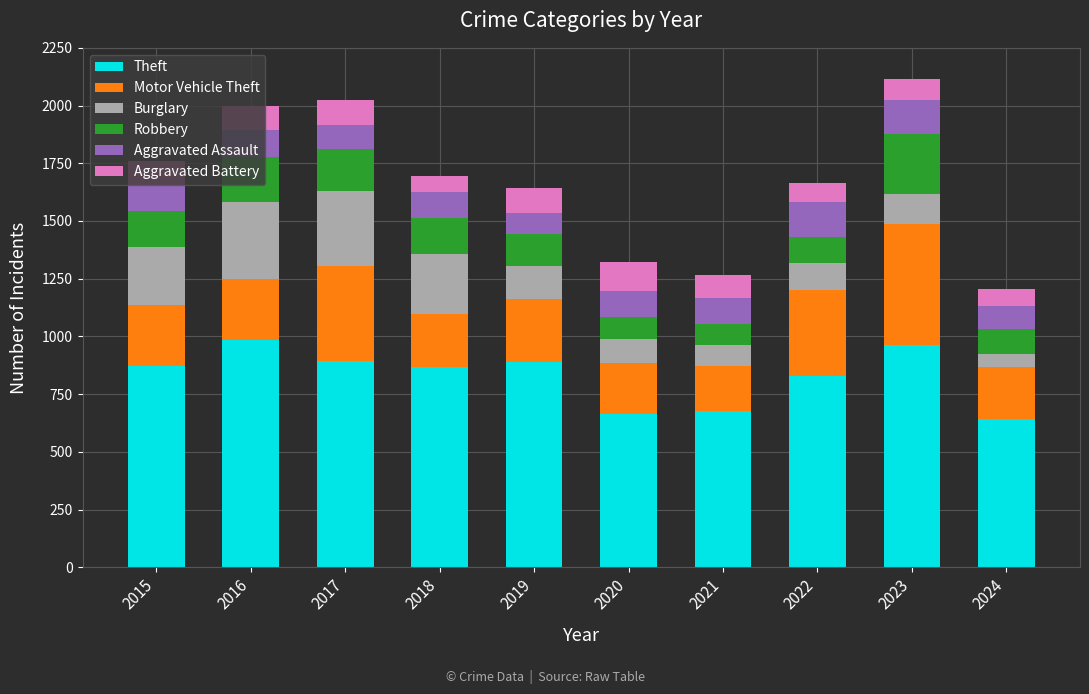

How many categories are shown in the chart?

10